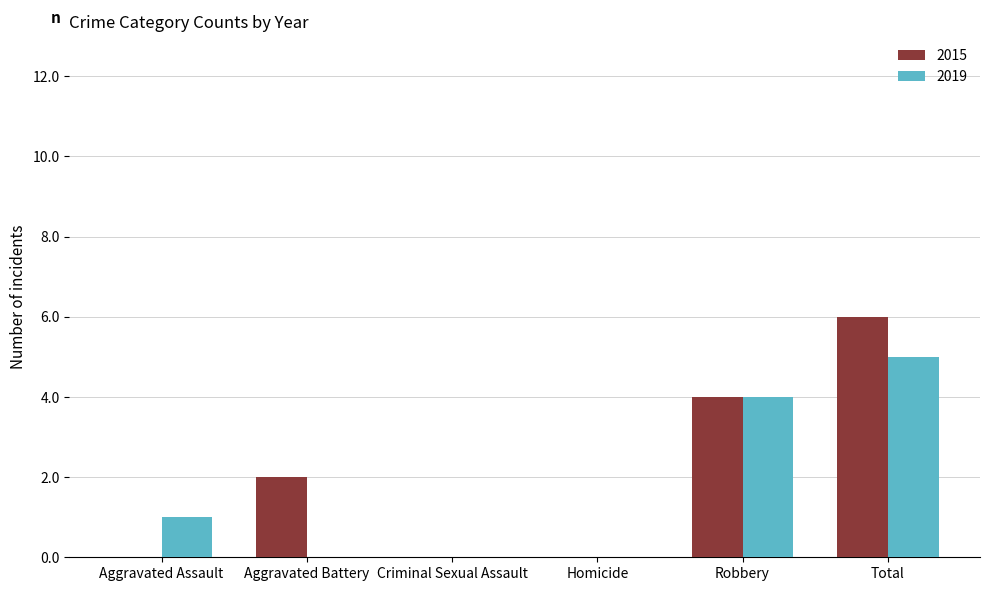

How many categories are shown in the chart?

6